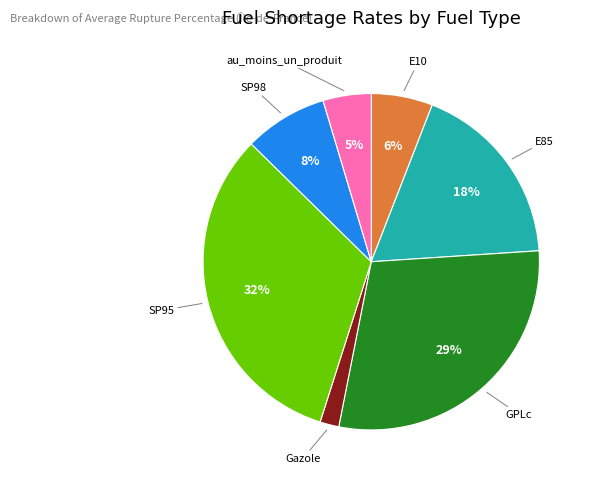

Is there any slice that represents more than half of the pie?

No